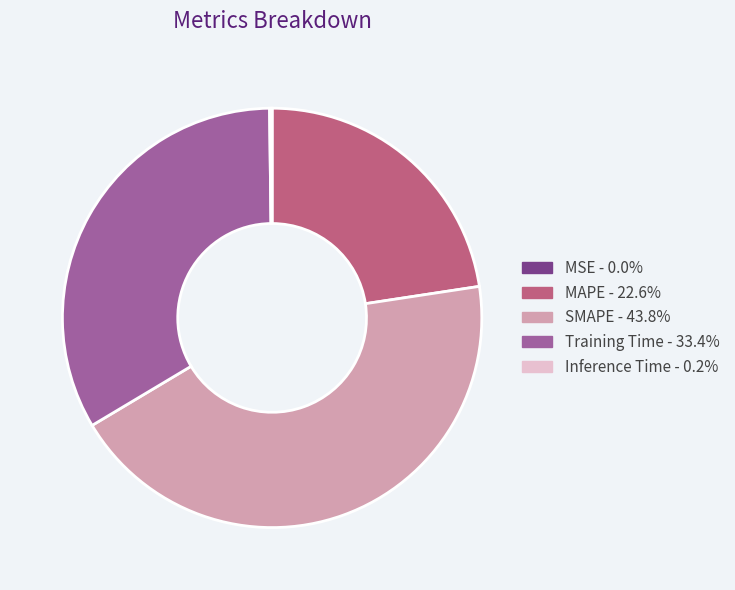

What is the largest slice in the pie chart?

SMAPE